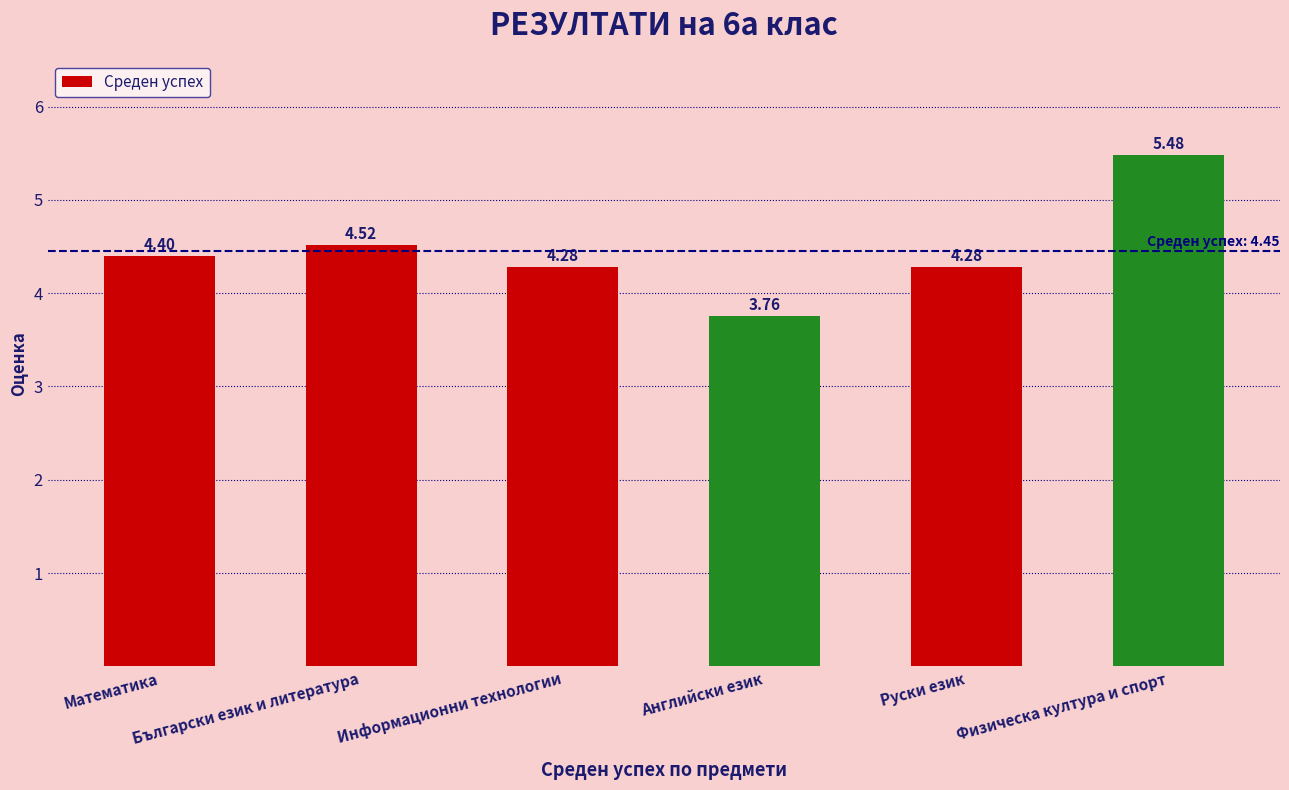

The value at Информационни технологии is 4.3. True or false?

True